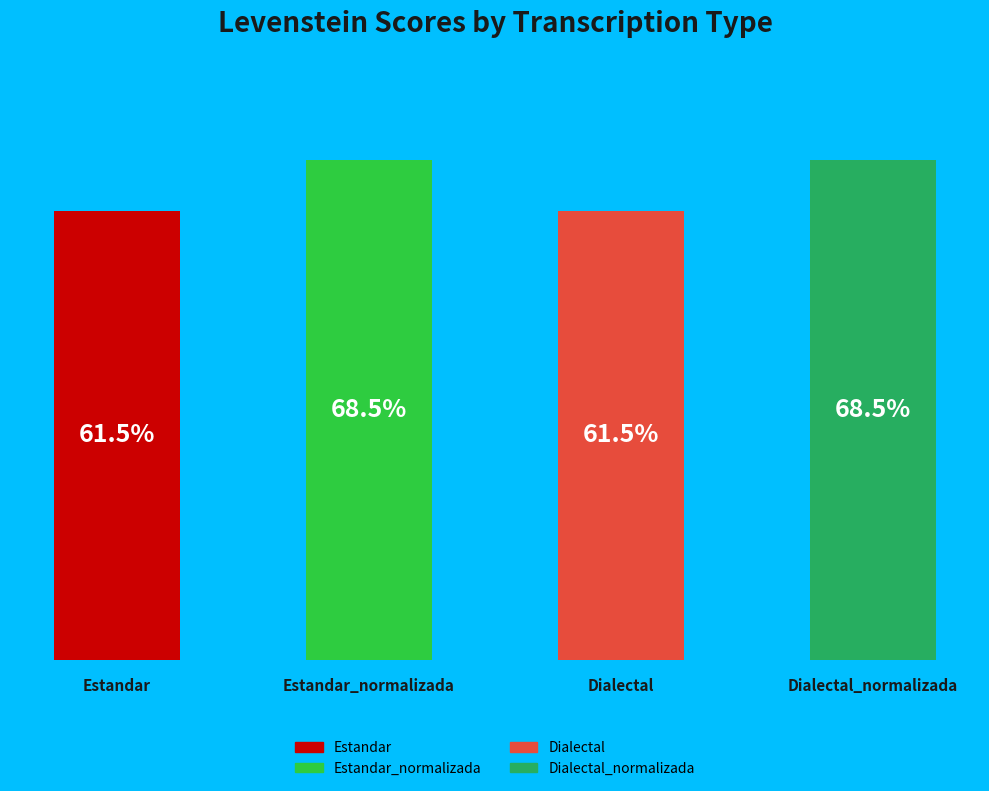

Does the chart contain any negative values?

No